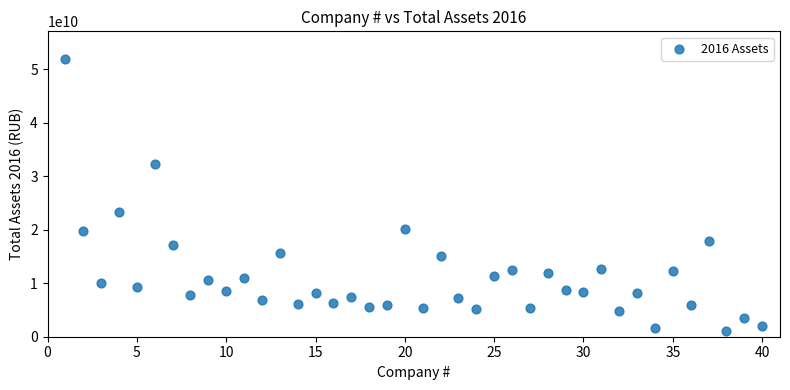

What is the range of Y values (max minus min)?

50780183000